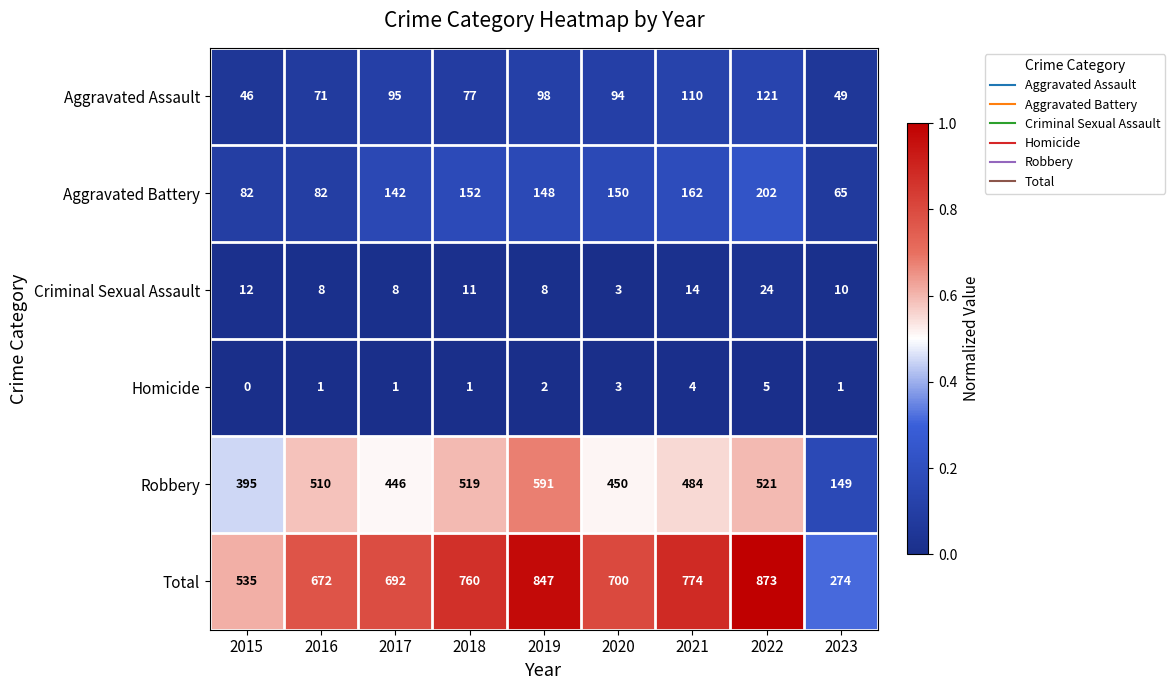

Between 2018 and 2023, which series saw the biggest shift?

Total